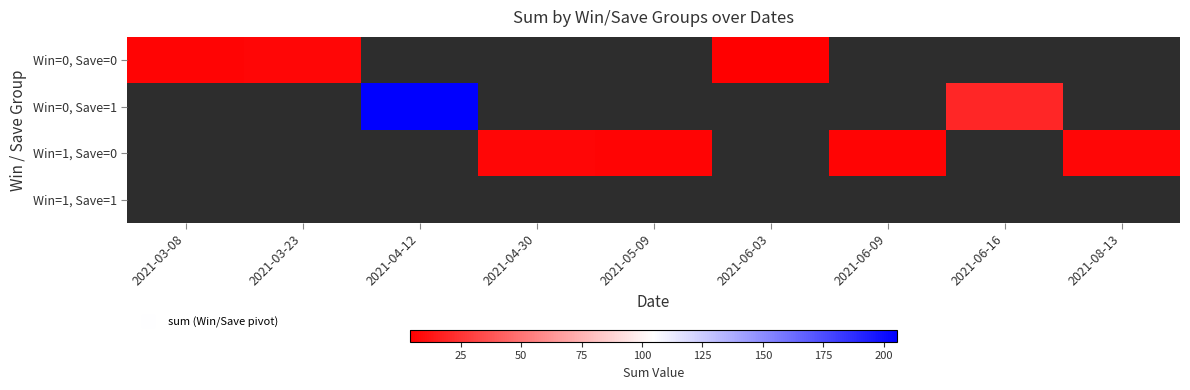

What is the minimum value shown in the chart?

3.8